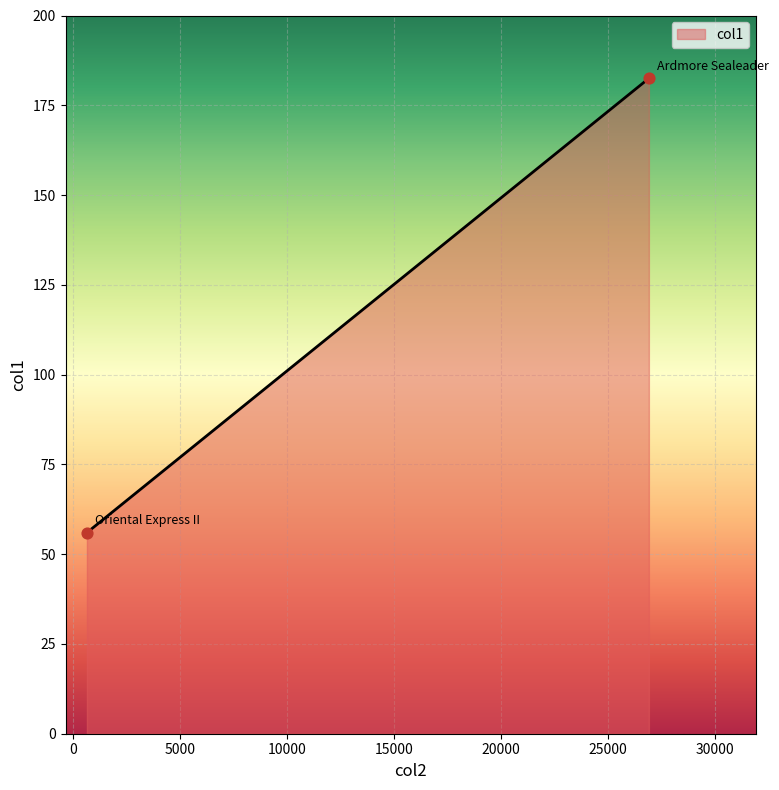

What is the average X value?

13769.0